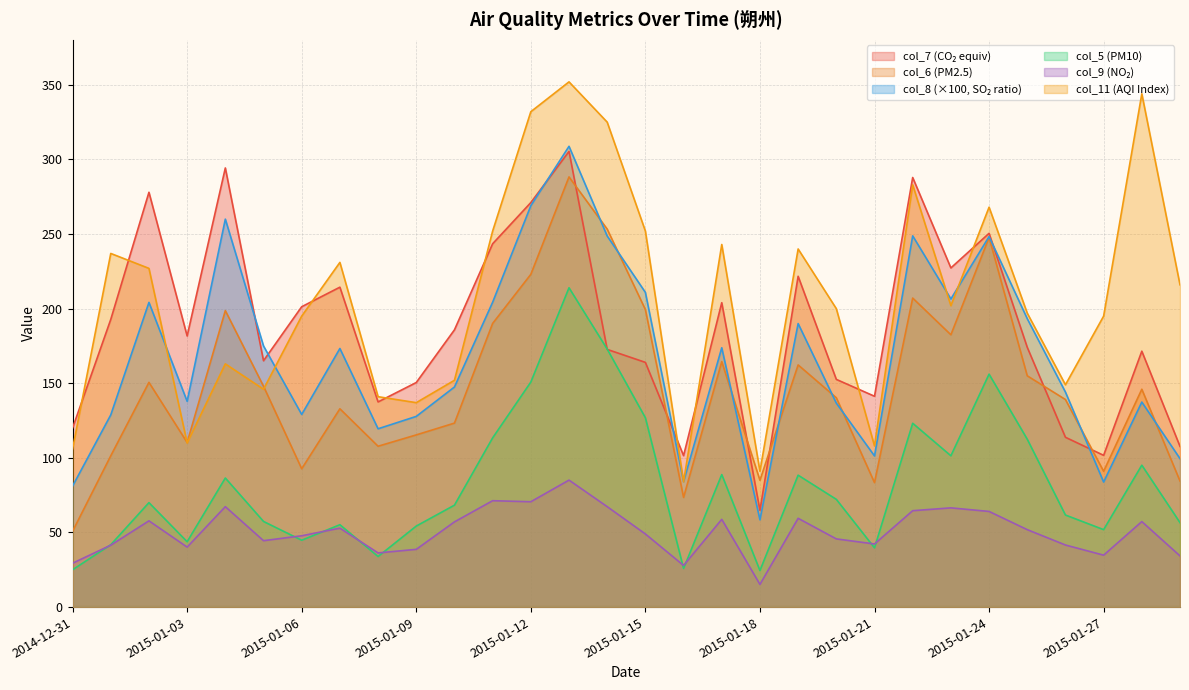

What is the total value across all series at 2015-01-01?

743.3